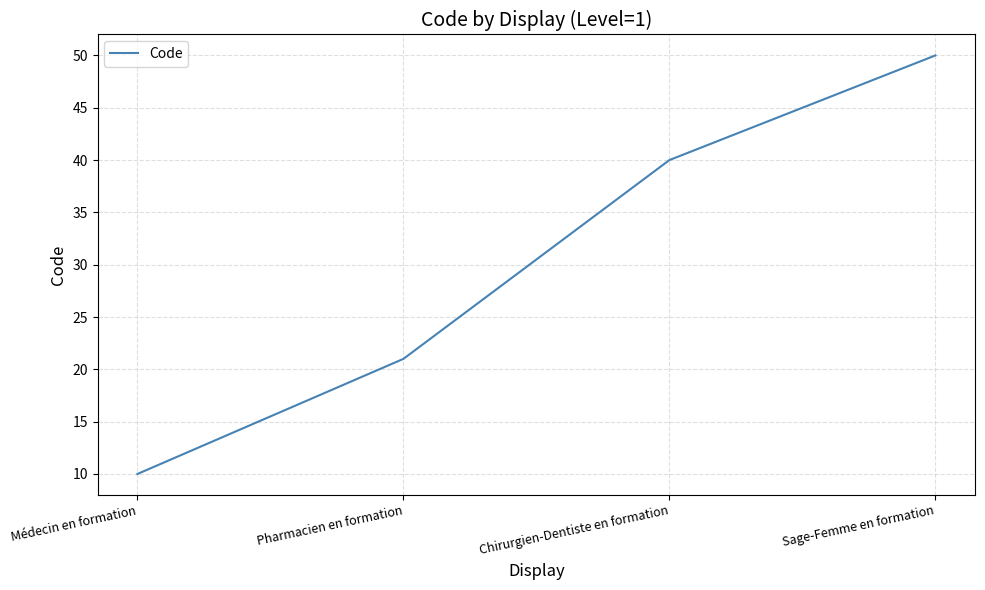

True or false: the data shows 10 at Médecin en formation.

True